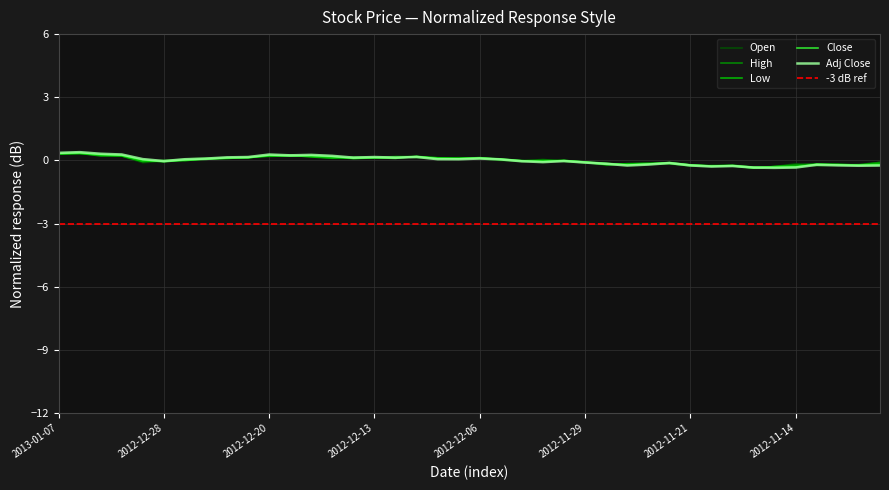

What is the label of the 19th point from the left?

2012-12-10